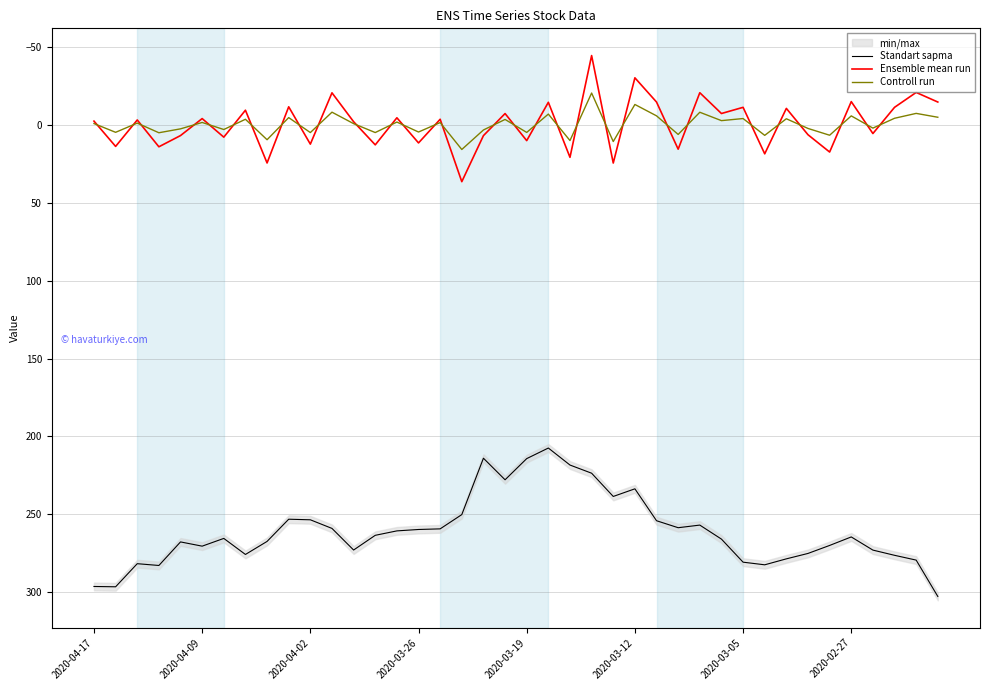

True or false: Controll run and Standart sapma intersect in this chart.

False